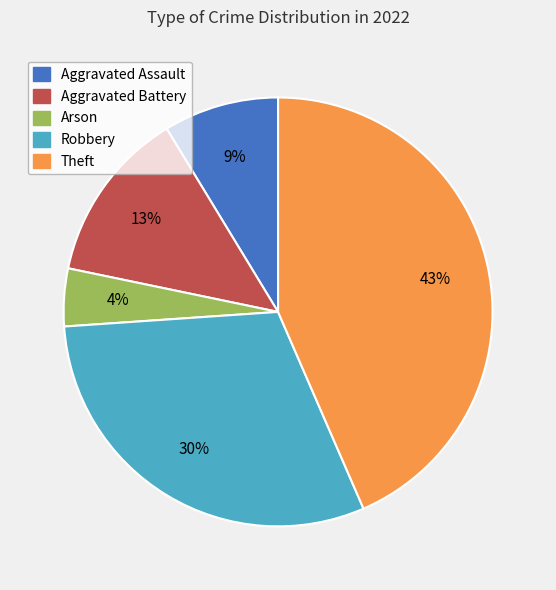

To the nearest percent, what portion does Aggravated Assault represent?

9%